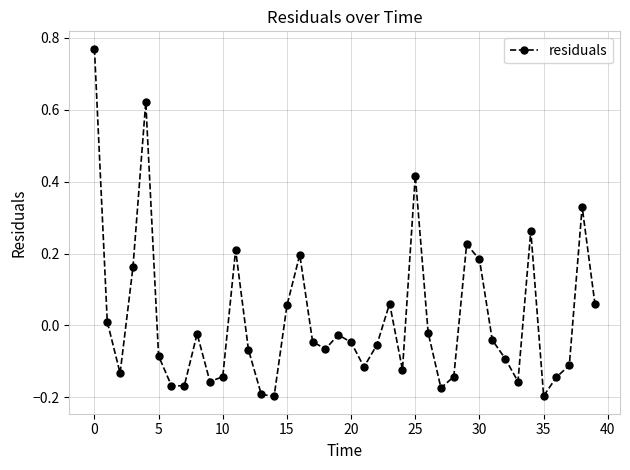

True or false: the data has more than 2 interior local peaks.

True